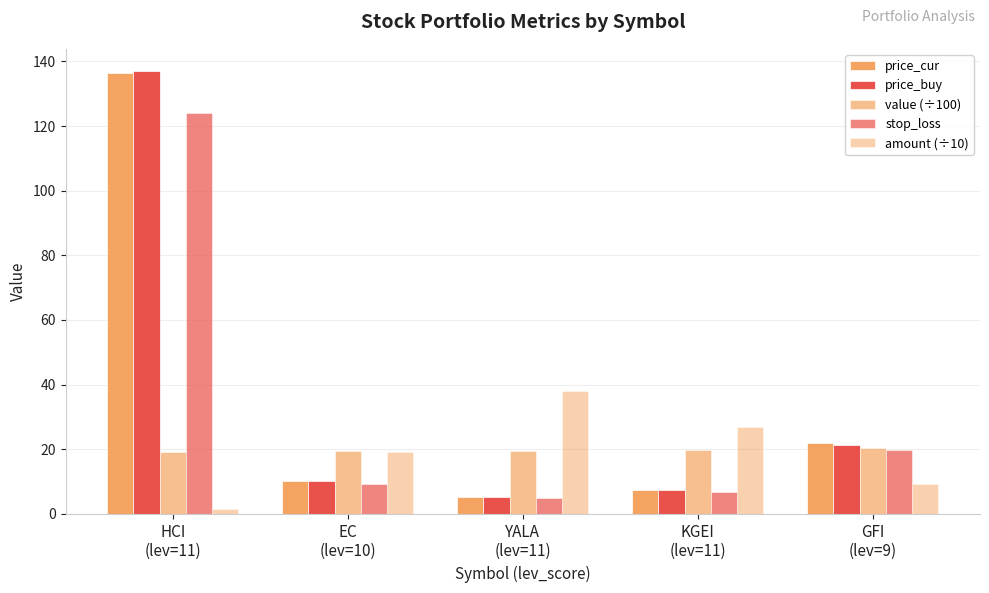

List the series in order of their peak value, lowest first.

value (÷100), amount (÷10), stop_loss, price_cur, price_buy